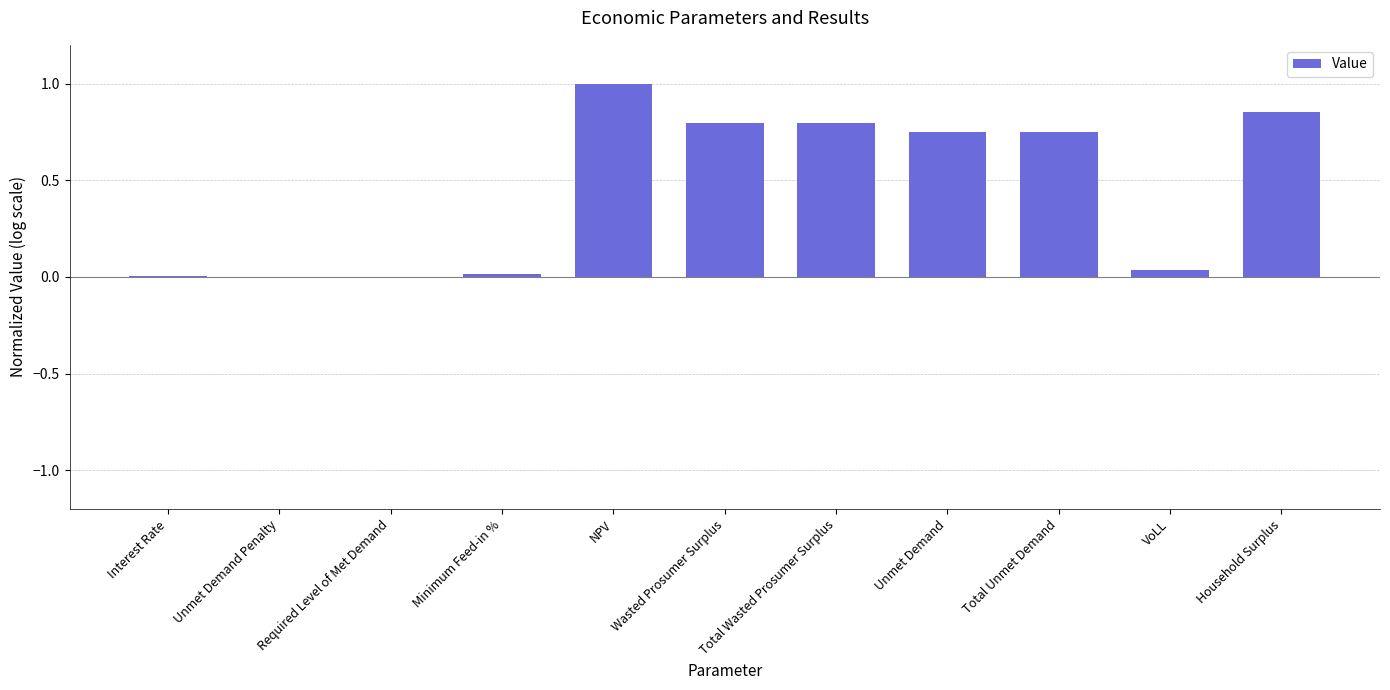

Are the bars horizontal?

No